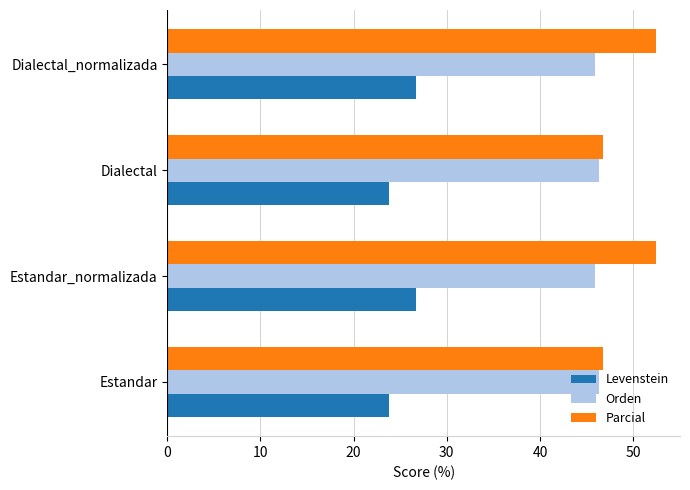

What are all the series names shown in the legend?

Levenstein, Orden, Parcial